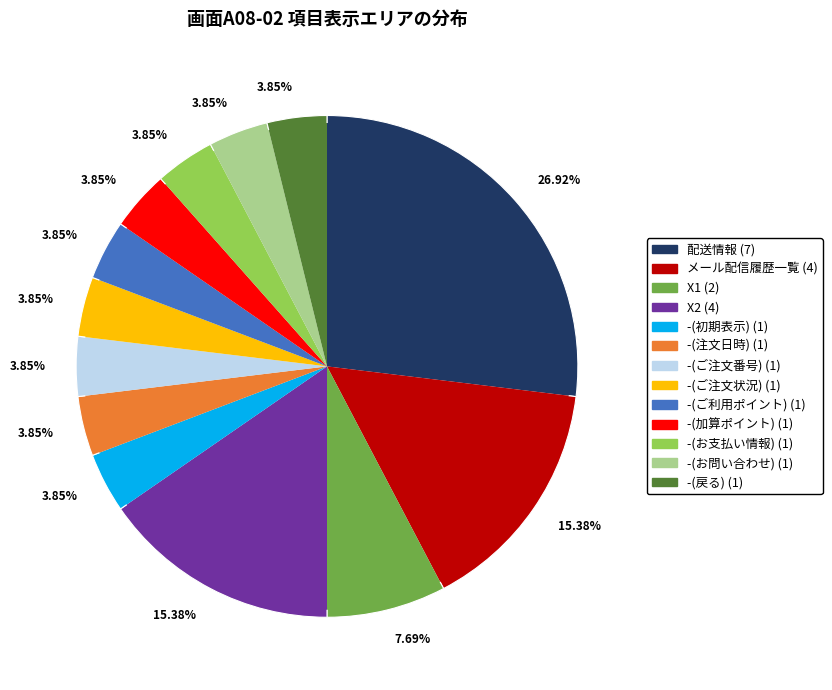

Does 配送情報 account for over 50% of the chart?

No